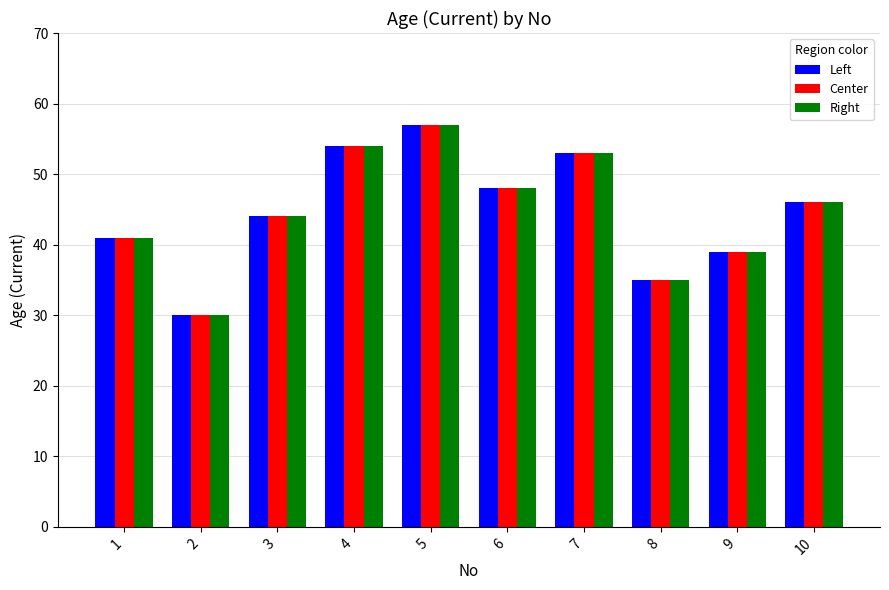

What is the average value of the Right series?

45